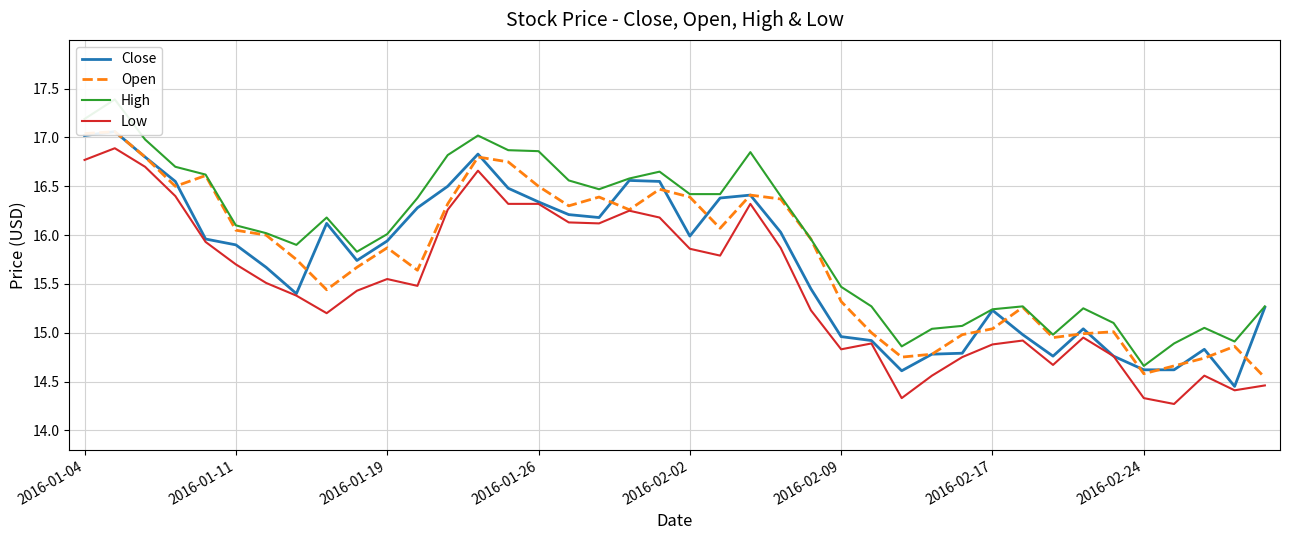

True or false: Low has more than 2 points higher than both neighbors.

True